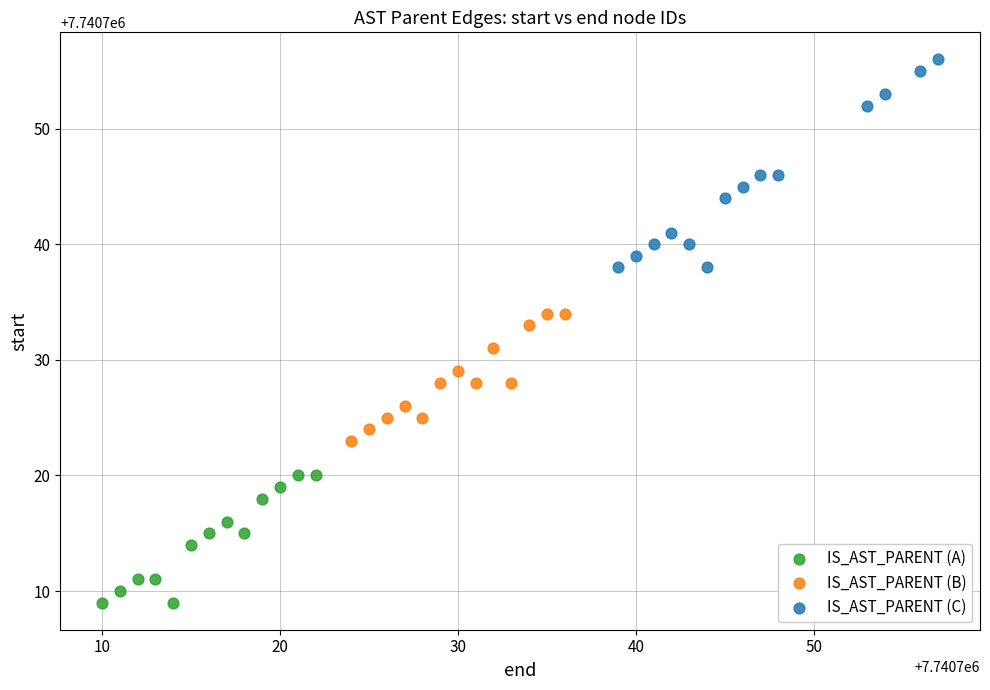

Which series contains the lowest Y value?

IS_AST_PARENT (A)